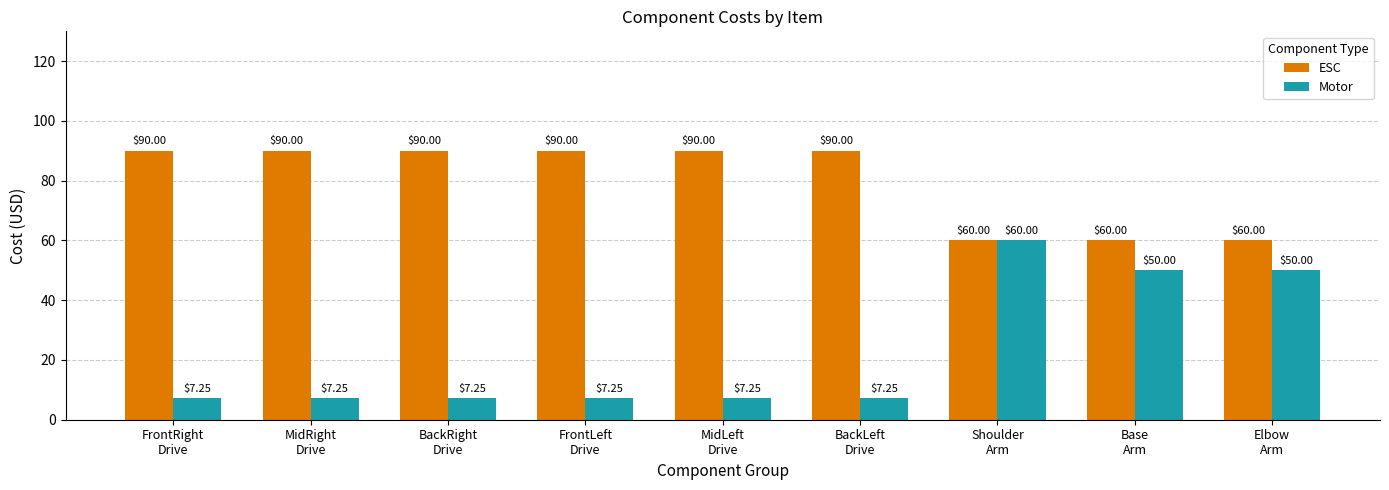

What is the label of the 4th bar from the right?

BackLeft
Drive